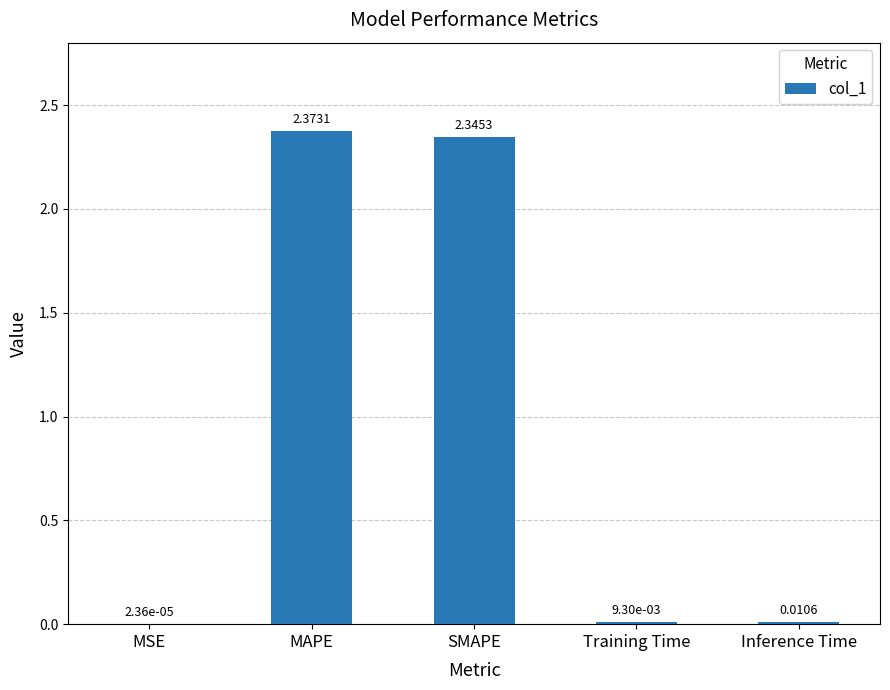

What is the sum of all values?

4.7